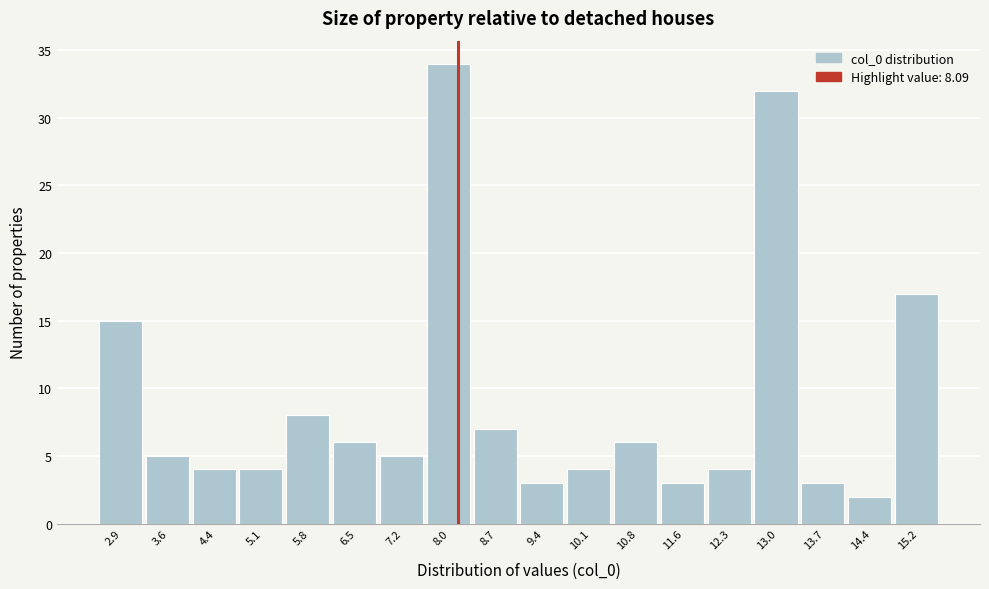

What is the height of the bar covering 8.3 to 9.0 on the x-axis? Neither the bar edges nor the heights are printed on the chart, so give them approximately, as read against the axes.

7